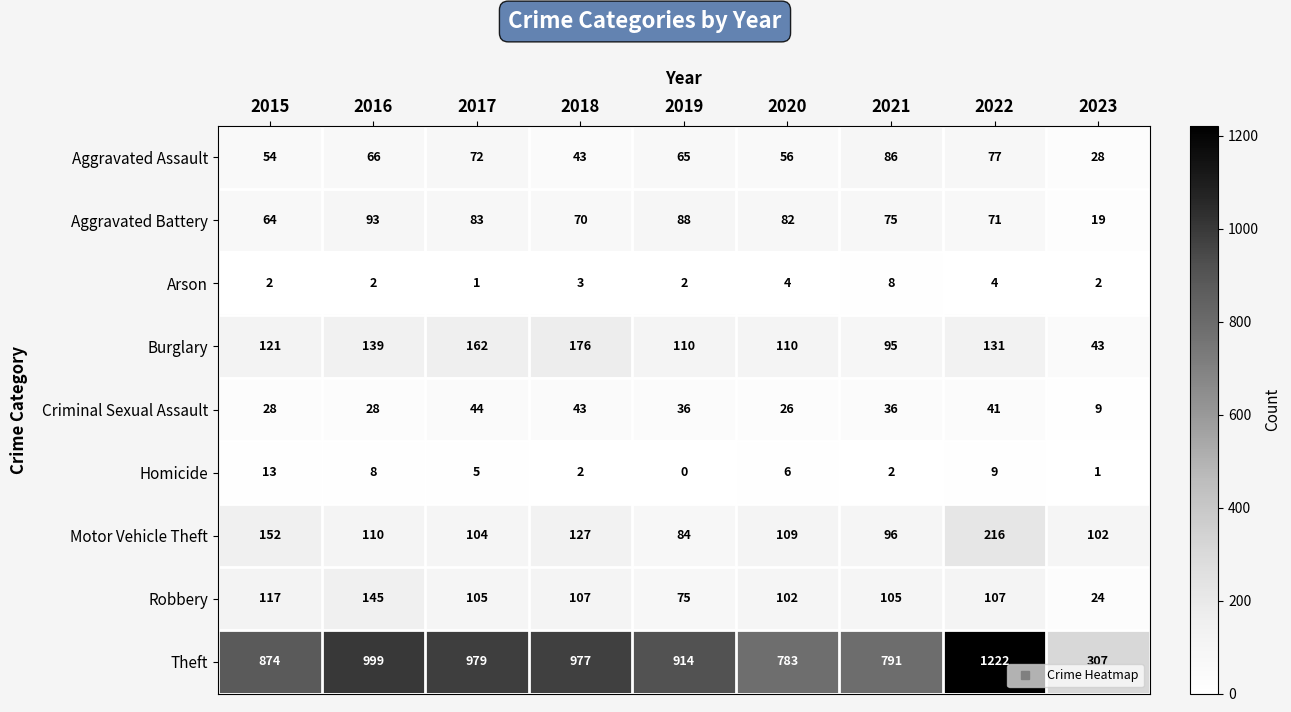

List the series in order of their peak value, highest first.

Theft, Motor Vehicle Theft, Burglary, Robbery, Aggravated Battery, Aggravated Assault, Criminal Sexual Assault, Homicide, Arson